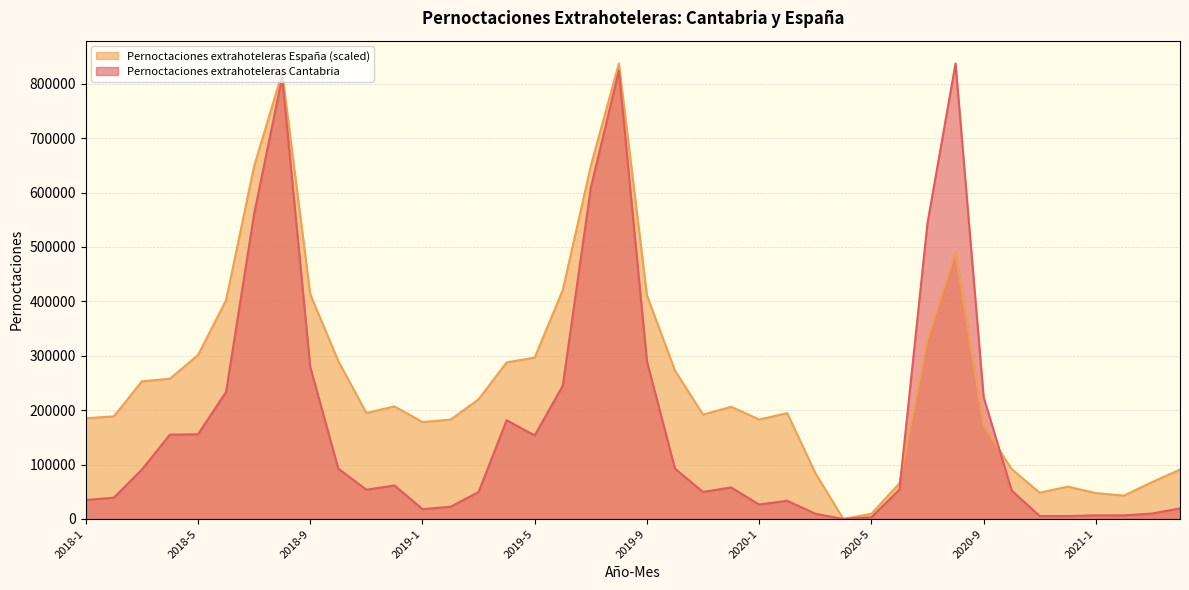

Where does the Pernoctaciones extrahoteleras España series first go above 206230?

2018-3